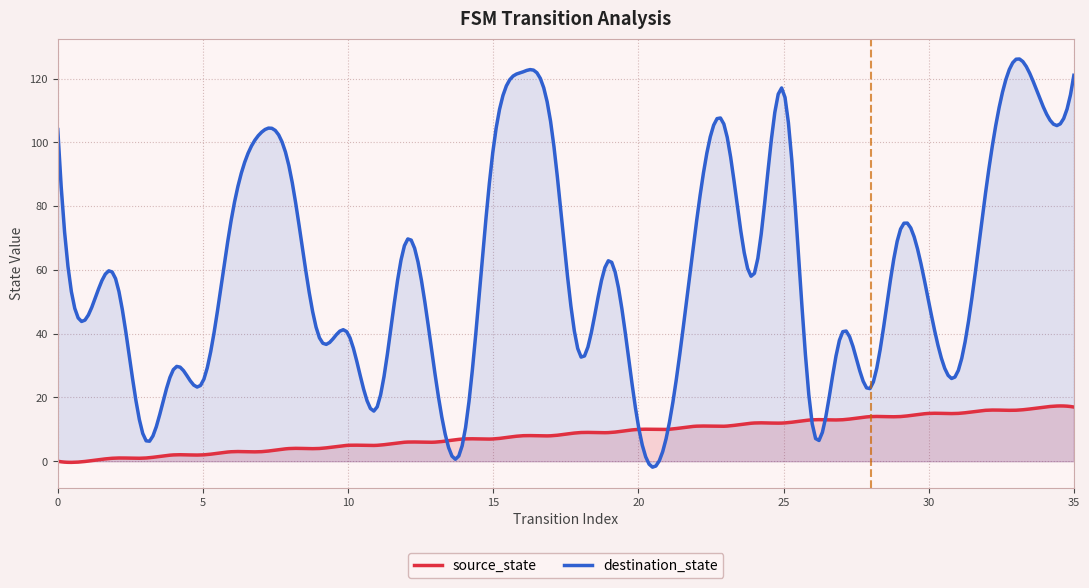

What is the difference between the maximum and minimum values in the source_state series?

17.7